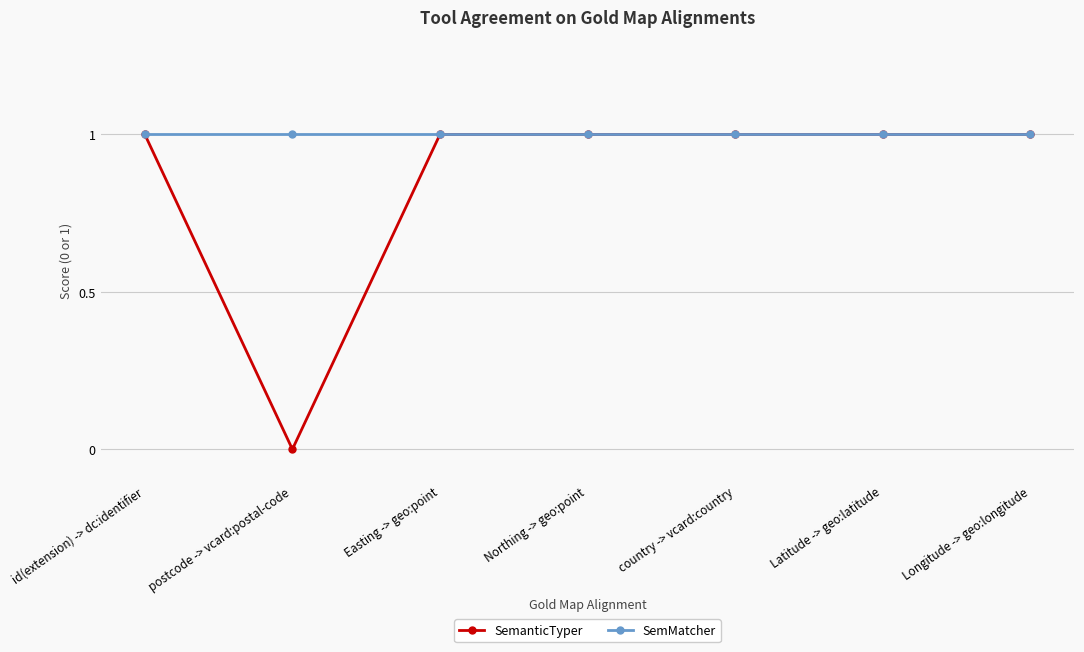

Reading left to right, transcribe all the data shown in this chart.

SemanticTyper: id(extension) -> dc:identifier=1	postcode -> vcard:postal-code=0	Easting -> geo:point=1	Northing -> geo:point=1	country -> vcard:country=1	Latitude -> geo:latitude=1	Longitude -> geo:longitude=1
SemMatcher: id(extension) -> dc:identifier=1	postcode -> vcard:postal-code=1	Easting -> geo:point=1	Northing -> geo:point=1	country -> vcard:country=1	Latitude -> geo:latitude=1	Longitude -> geo:longitude=1